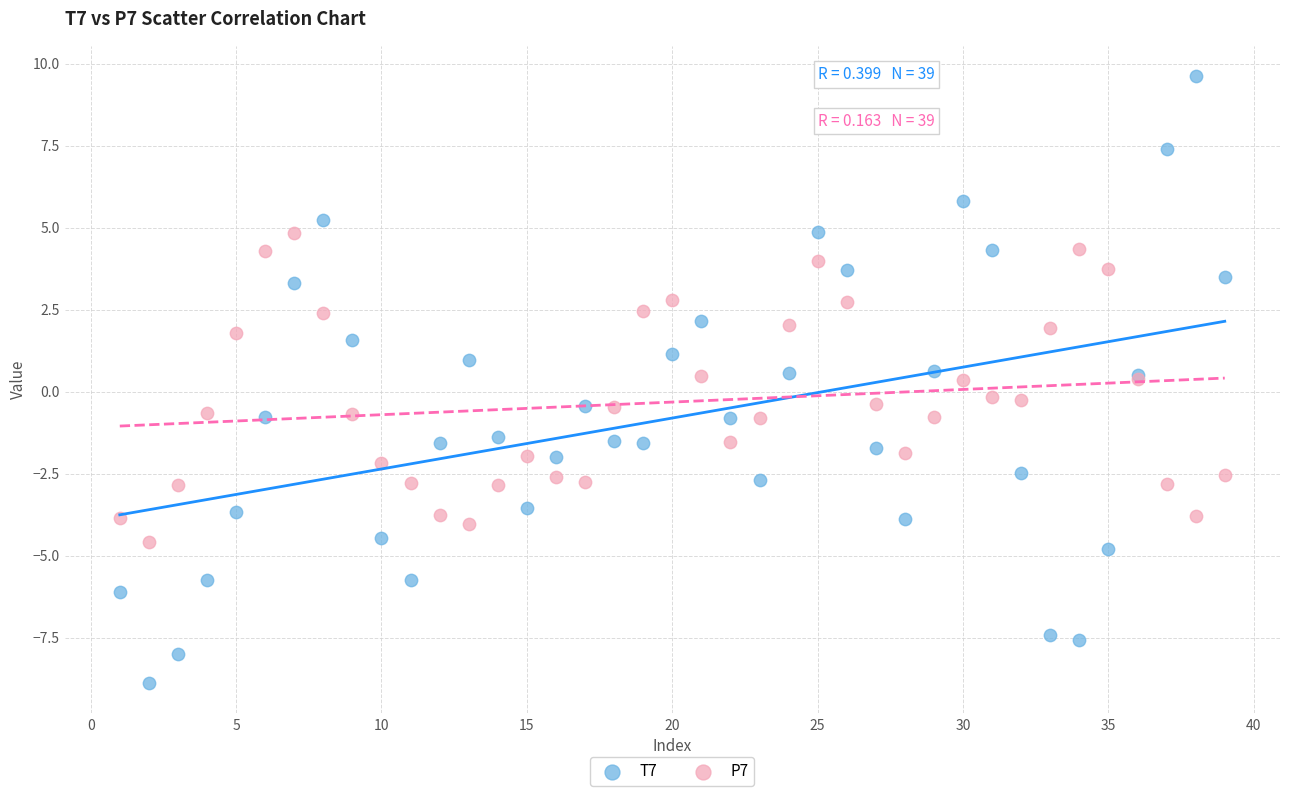

Which series has the largest Y range (max minus min)?

T7